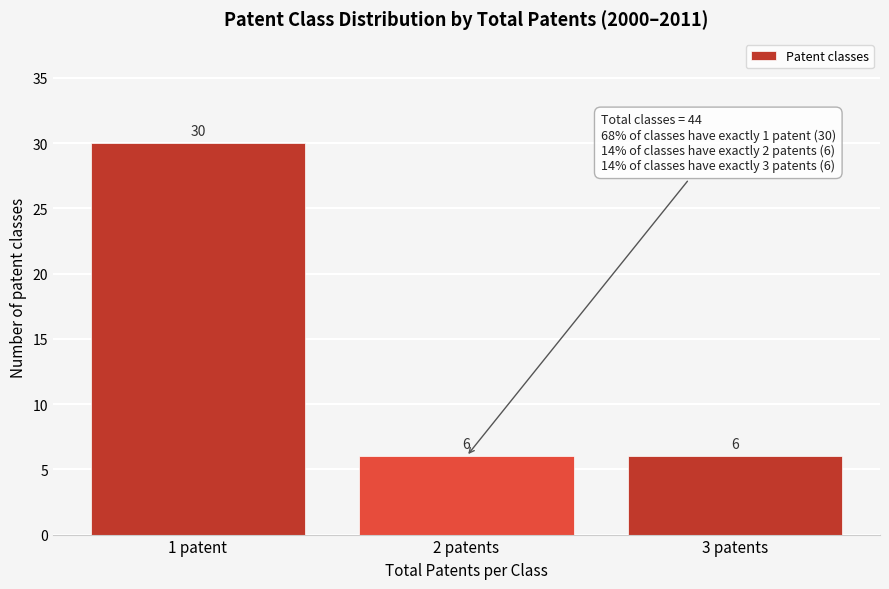

Reading right to left, what are all the values shown in this chart?

6	6	30